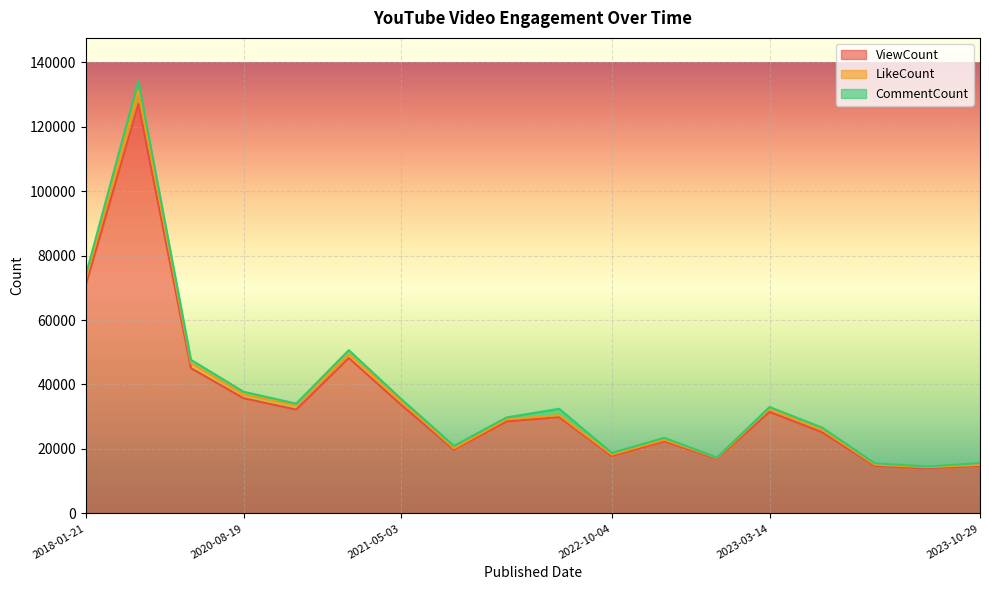

At 2021-10-26, list the series in order from largest to smallest.

ViewCount, CommentCount, LikeCount